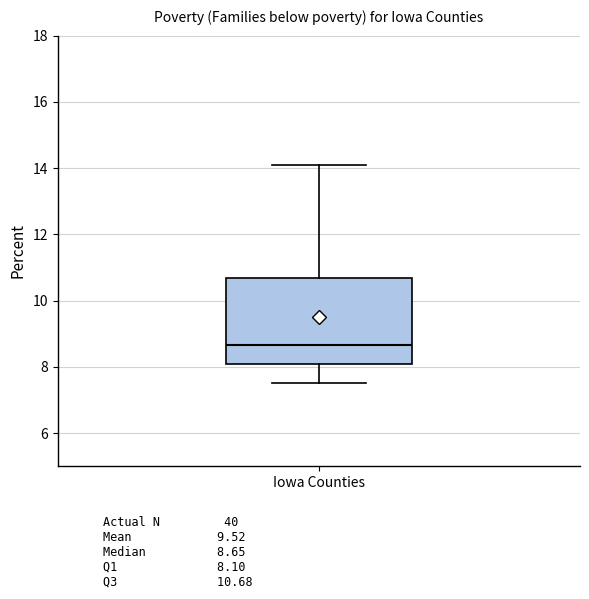

Where does the lower whisker of the box for Iowa Counties end on the y-axis? The values are not printed on the chart, so give them approximately, as read against the axis.

7.6